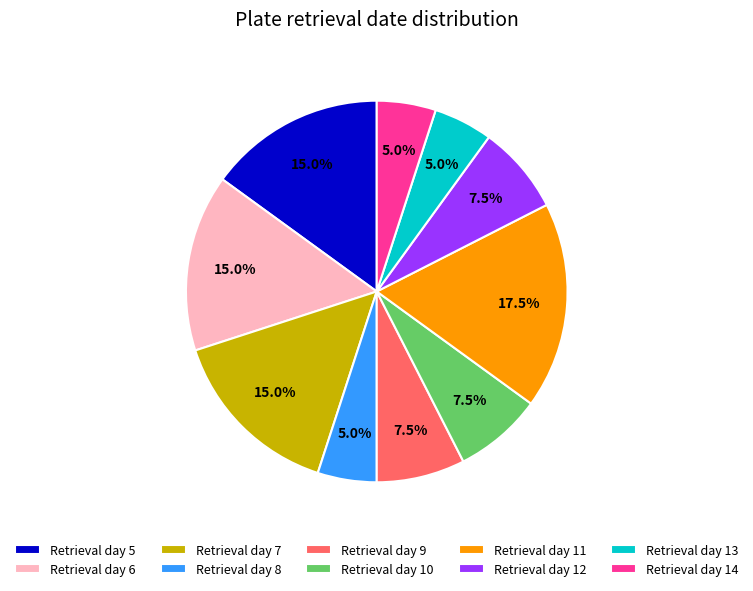

Is there any slice that represents more than half of the pie?

No